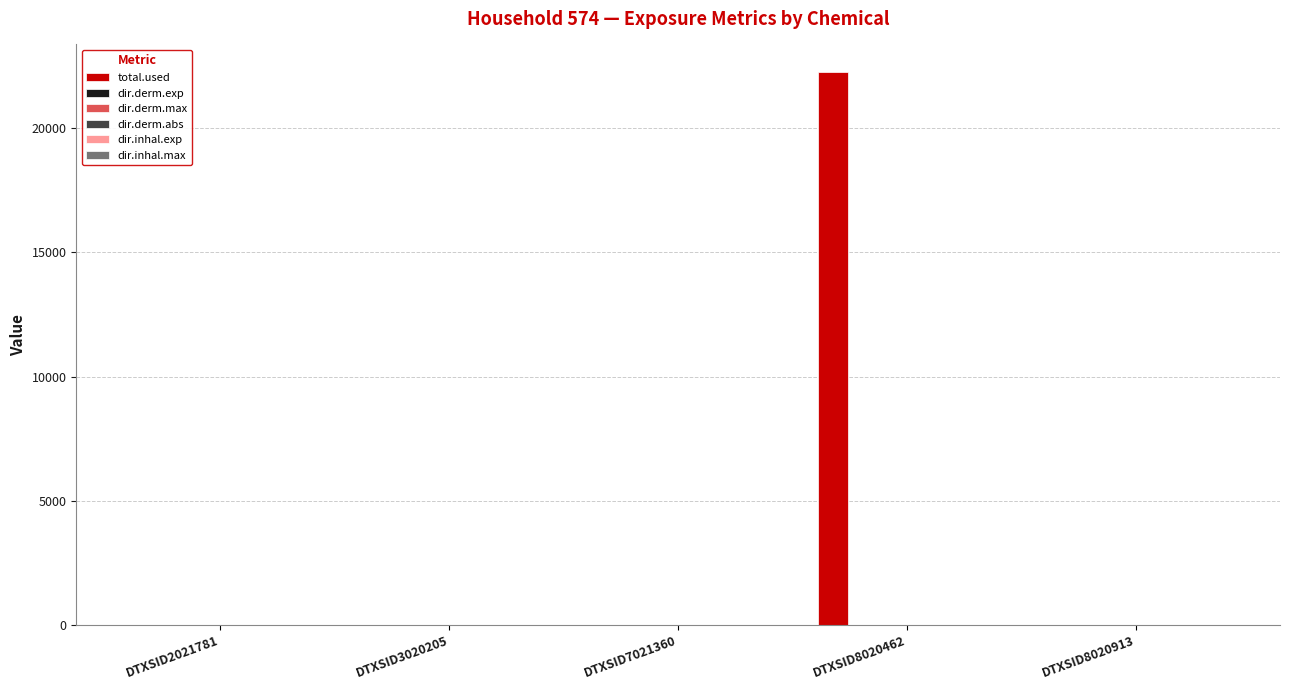

Does the chart contain stacked bars?

No